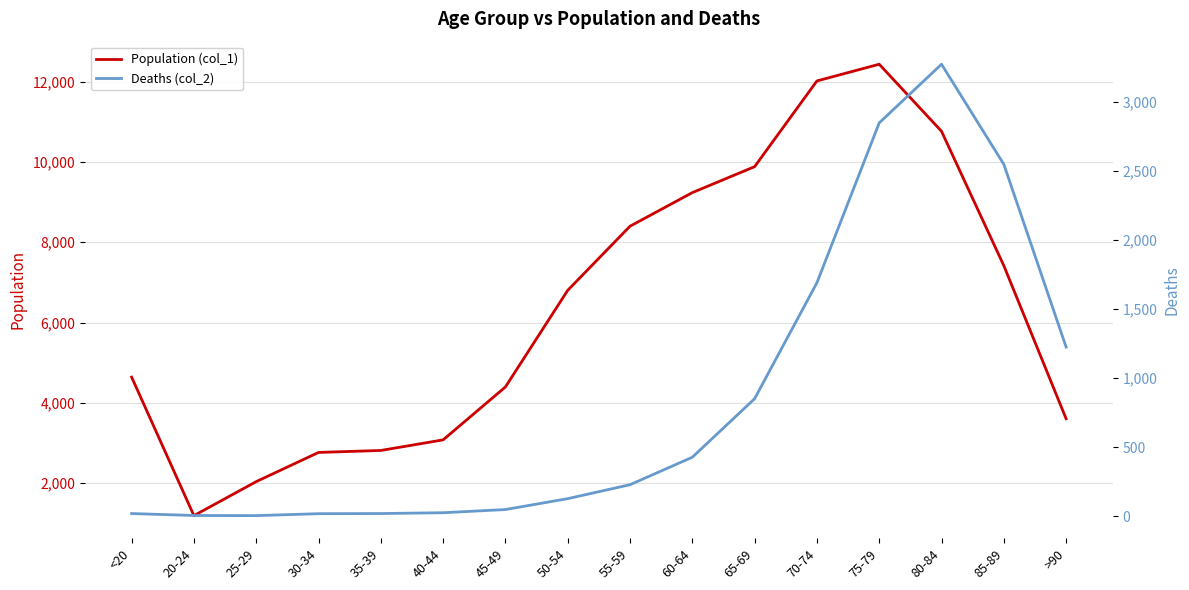

True or false: Population (col_1) and Deaths (col_2) intersect in this chart.

False